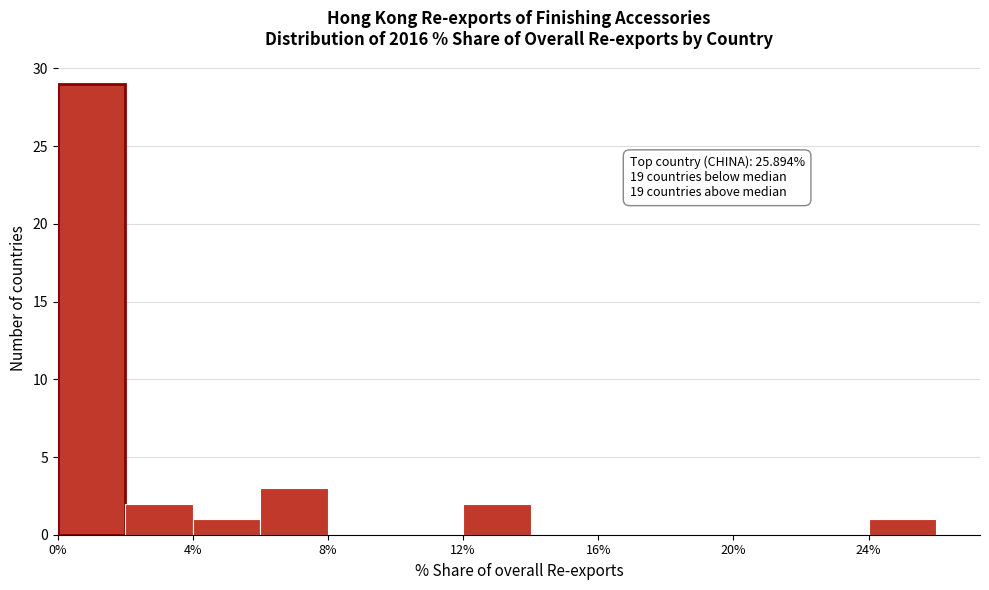

Over which range of the x-axis is the bar tallest?

0 to 2